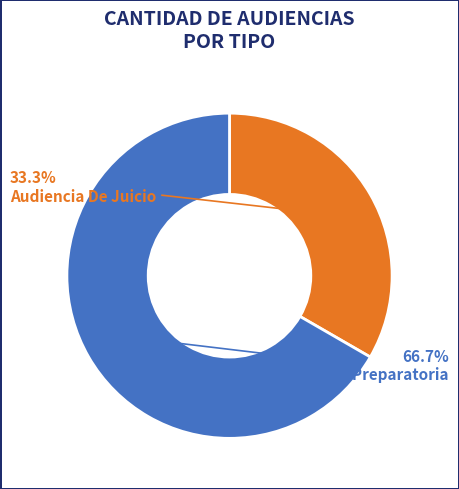

Rank the categories by value from highest to lowest.

Audiencia Preparatoria, Audiencia De Juicio